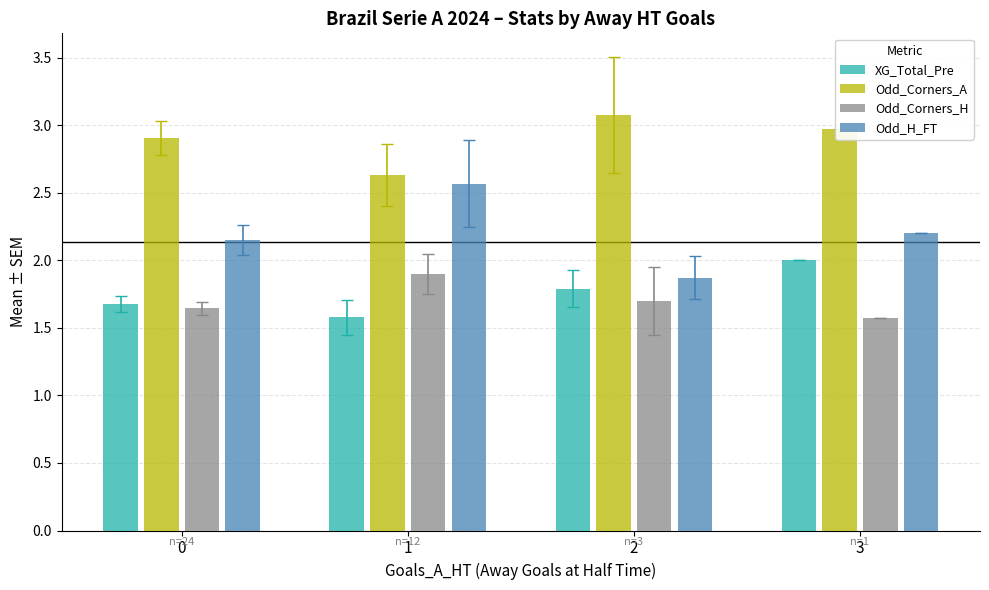

Which series changed the most between 0 and 3?

XG_Total_Pre